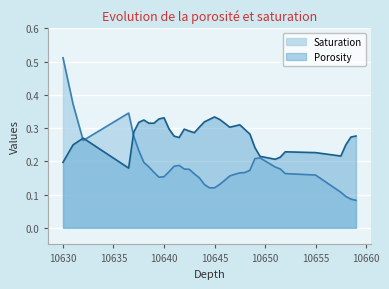

Is it true that Porosity equals 0.3 at 10642.5?

True